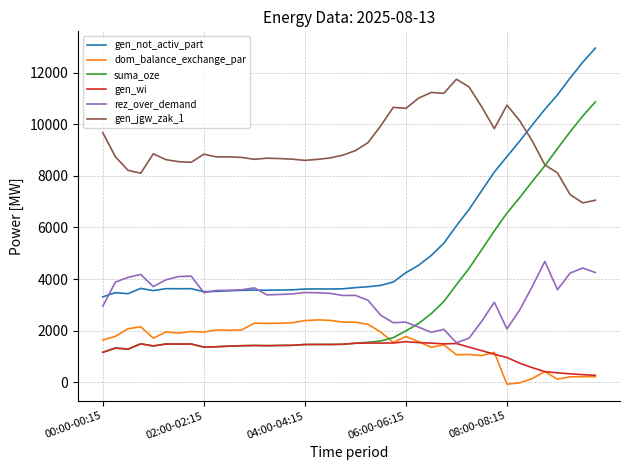

How many lines are shown in the chart?

6